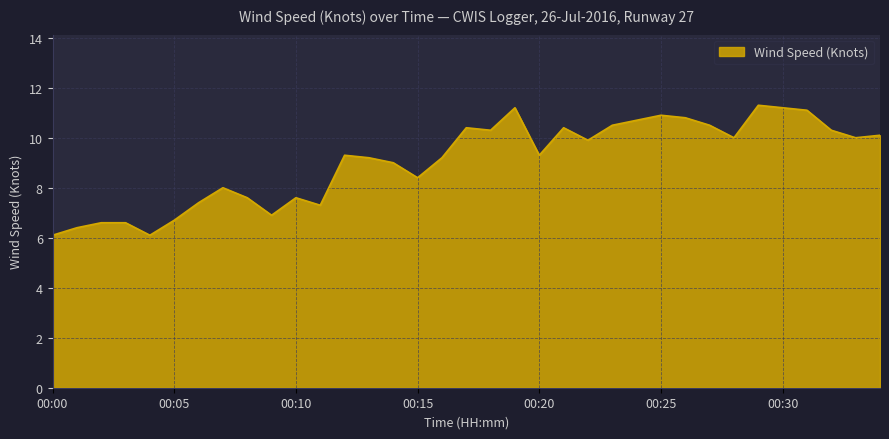

Does the chart have visible grid lines?

Yes